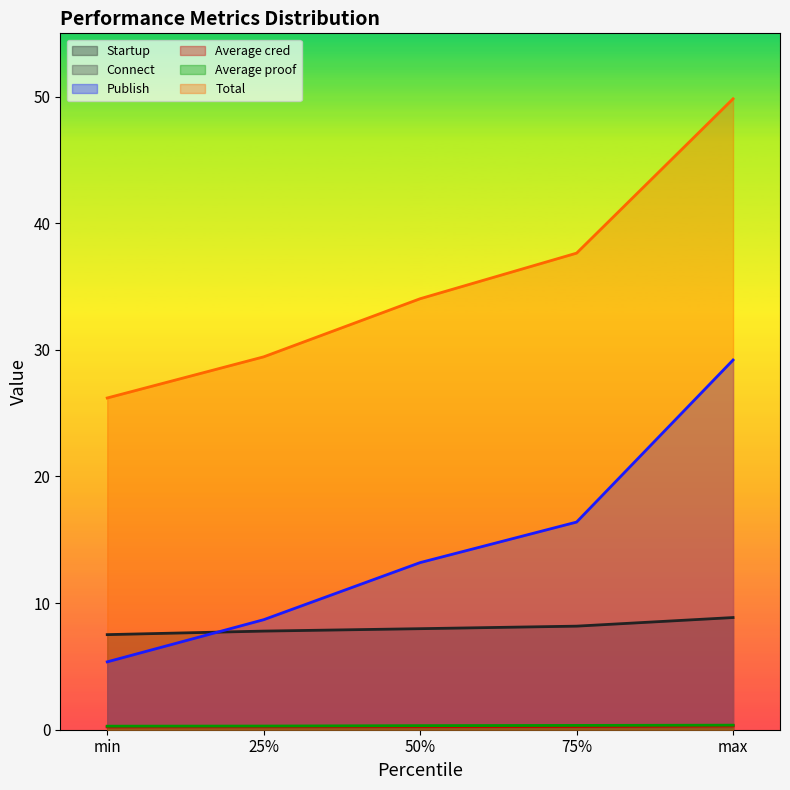

True or false: Average cred has more than 2 points higher than both neighbors.

False